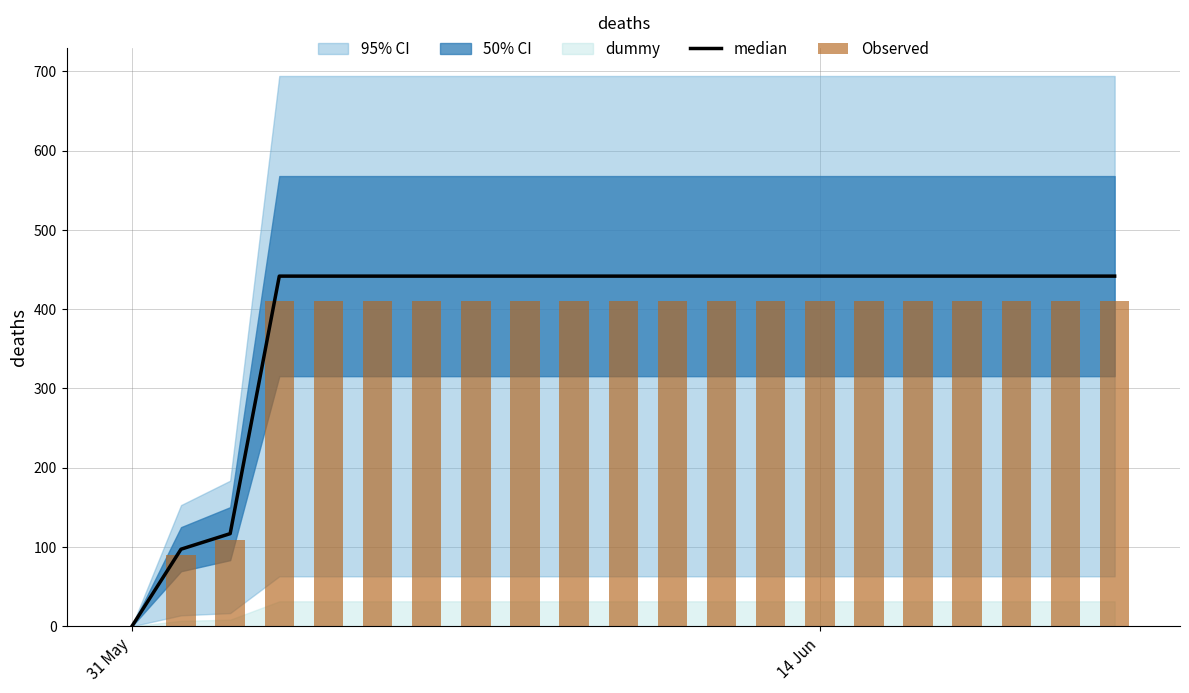

At how many categories does at least one series exceed 64?

20